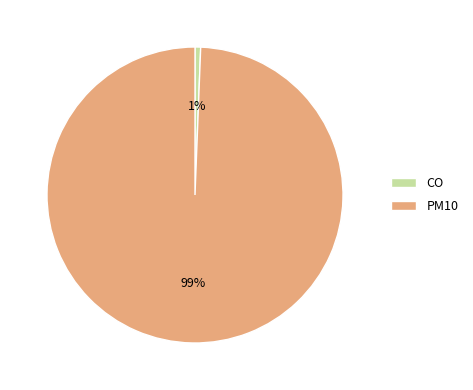

Count the number of slices in the pie.

2